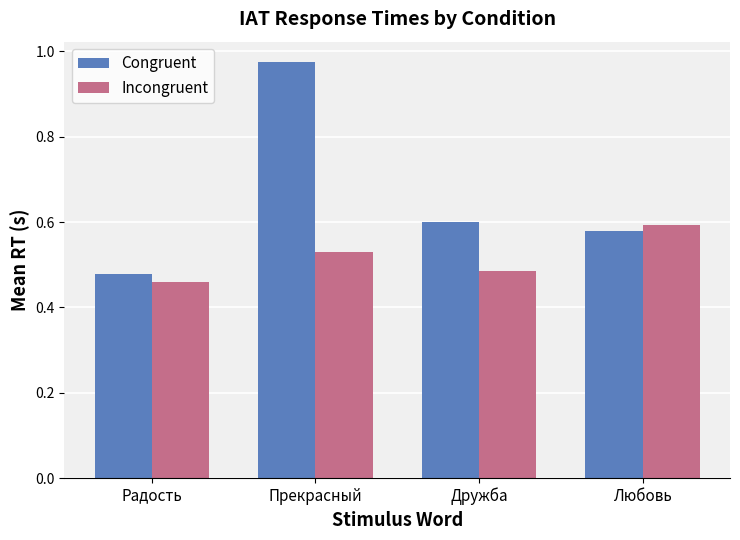

The value of Congruent at Дружба is 0.8. True or false?

False